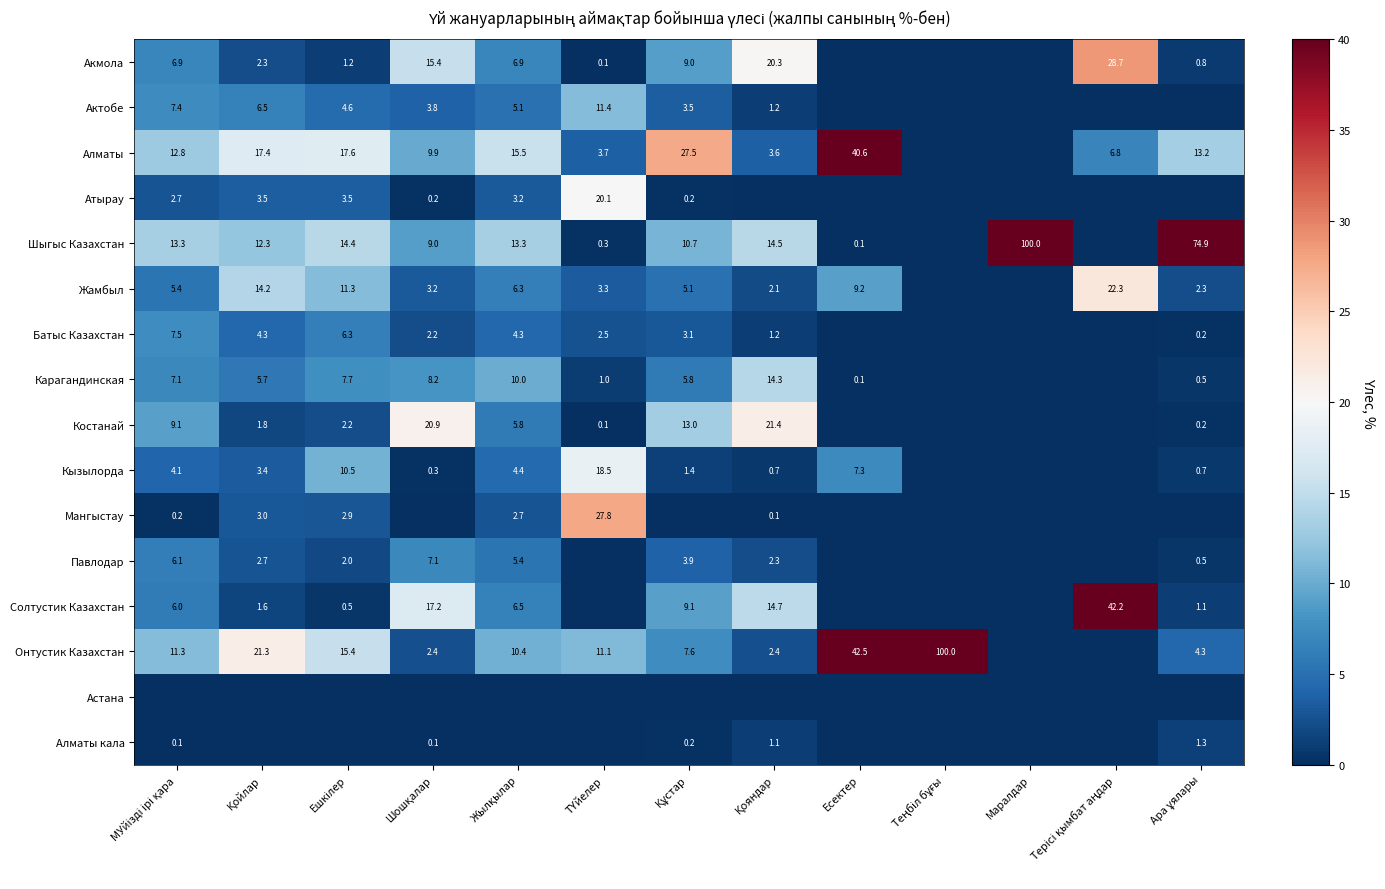

Where is Жамбыл nearest to the value 11?

Ешкілер